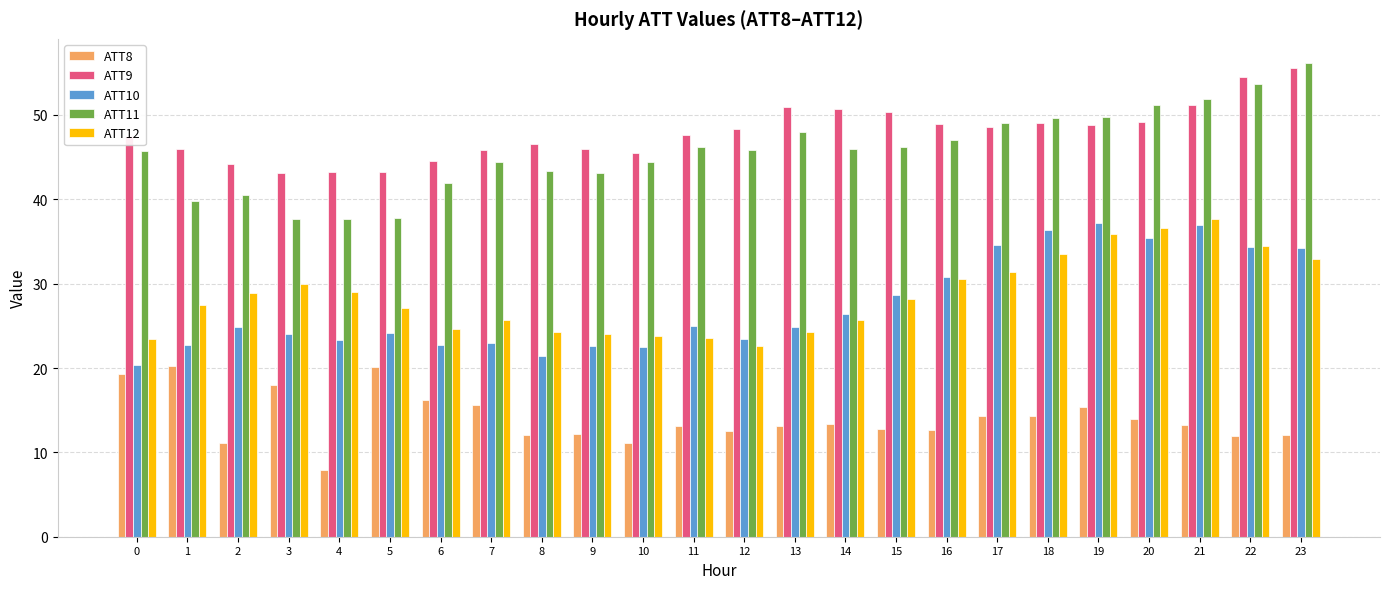

What is the spread (max minus min) of values at 10?

34.5